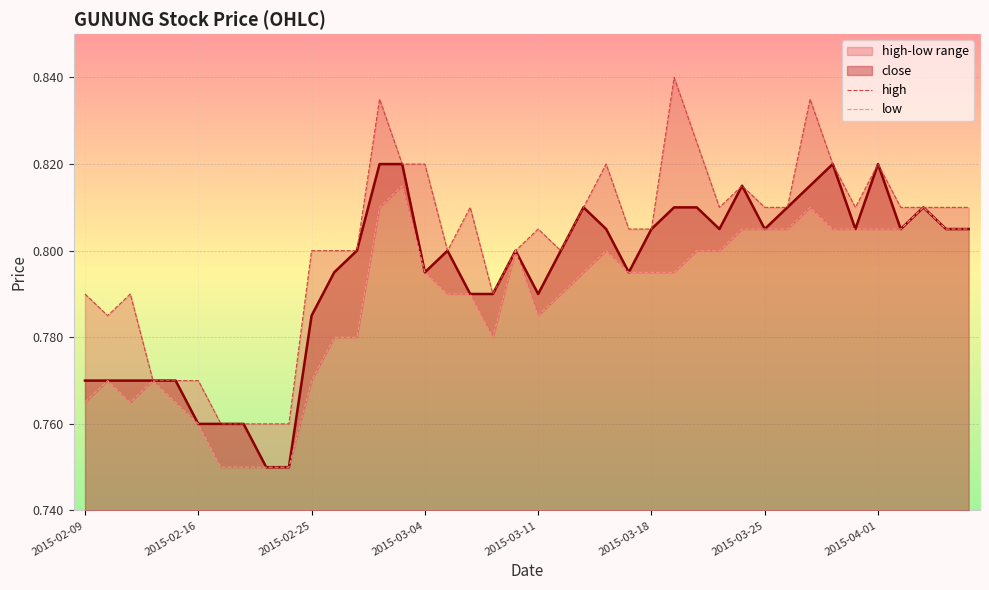

Is it true that low equals 0.8 at 19?

True